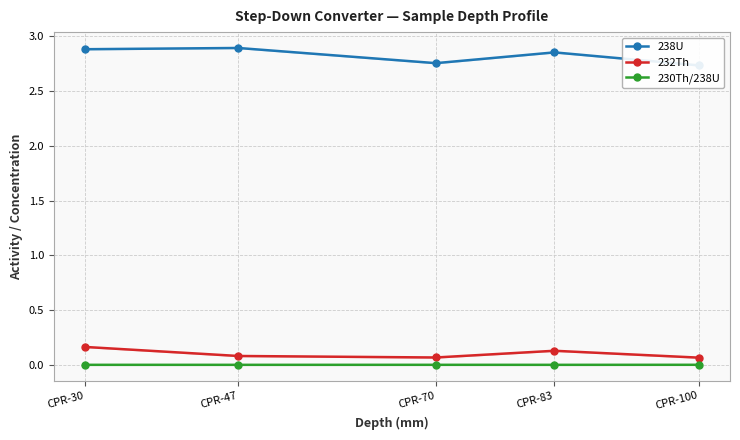

Reading left to right, what are all the values shown in this chart?

238U: 2.9	2.9	2.8	2.9	2.7
232Th: 0.2	0.1	0.1	0.1	0.1
230Th/238U: 0.0	0.0	0.0	0.0	0.0